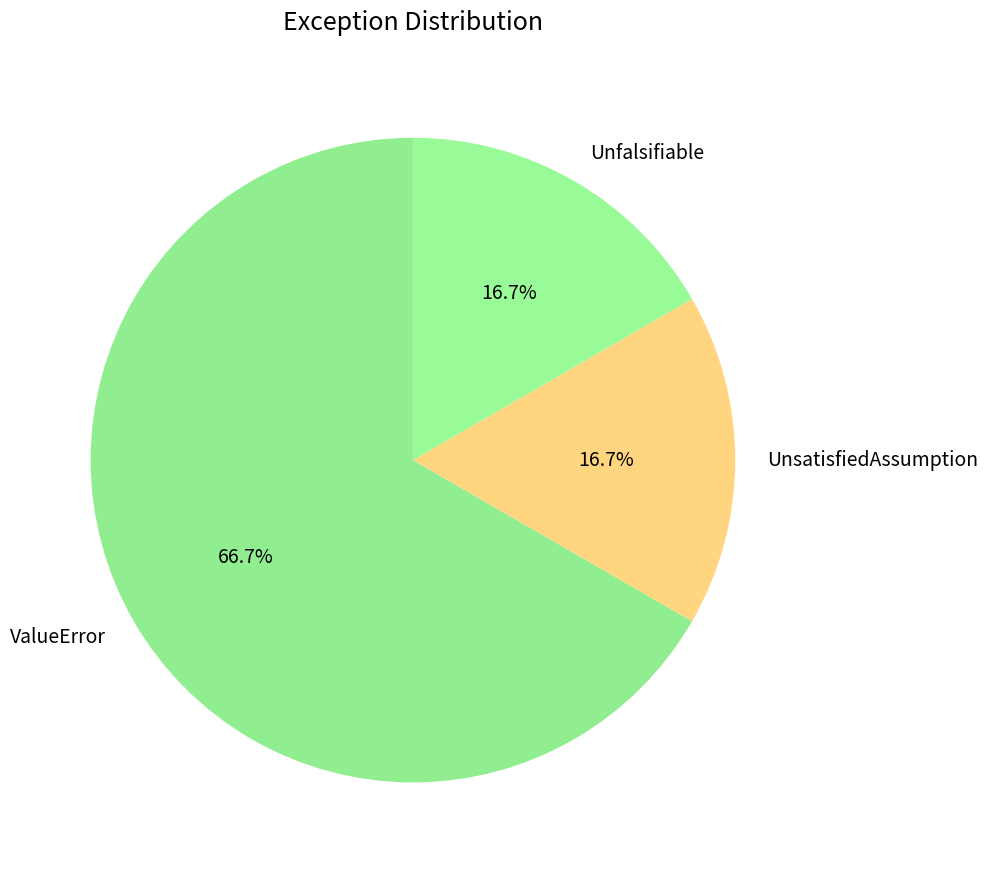

How many segments does this pie chart have?

3